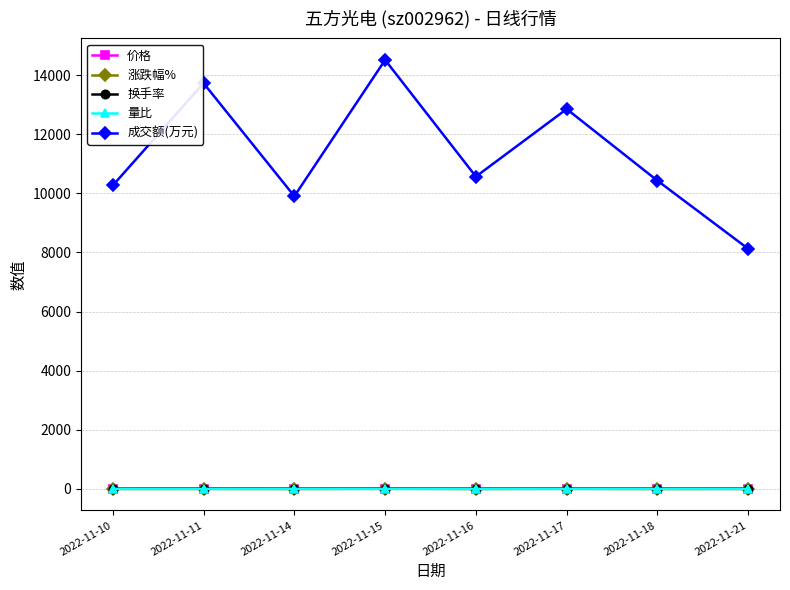

What is the value of the 价格 point at the 6th from the left?

12.0